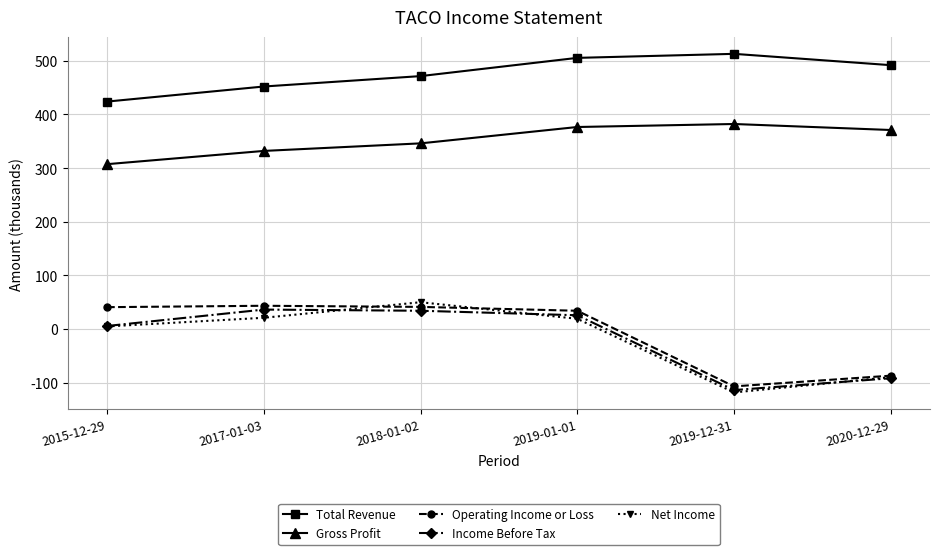

How many series are shown in this chart?

5